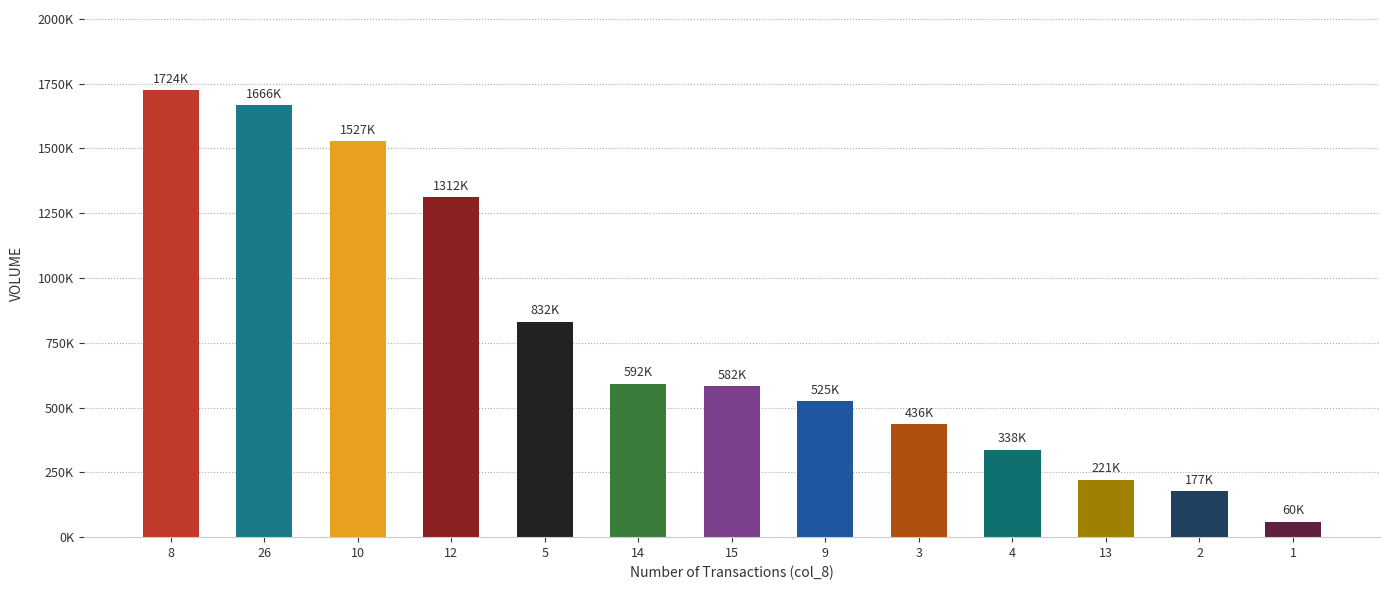

Reading left to right, extract all data points from this chart.

8=1724000	26=1666000	10=1527000	12=1312000	5=832000	14=592000	15=582000	9=525000	3=436000	4=338000	13=221000	2=177000	1=60000